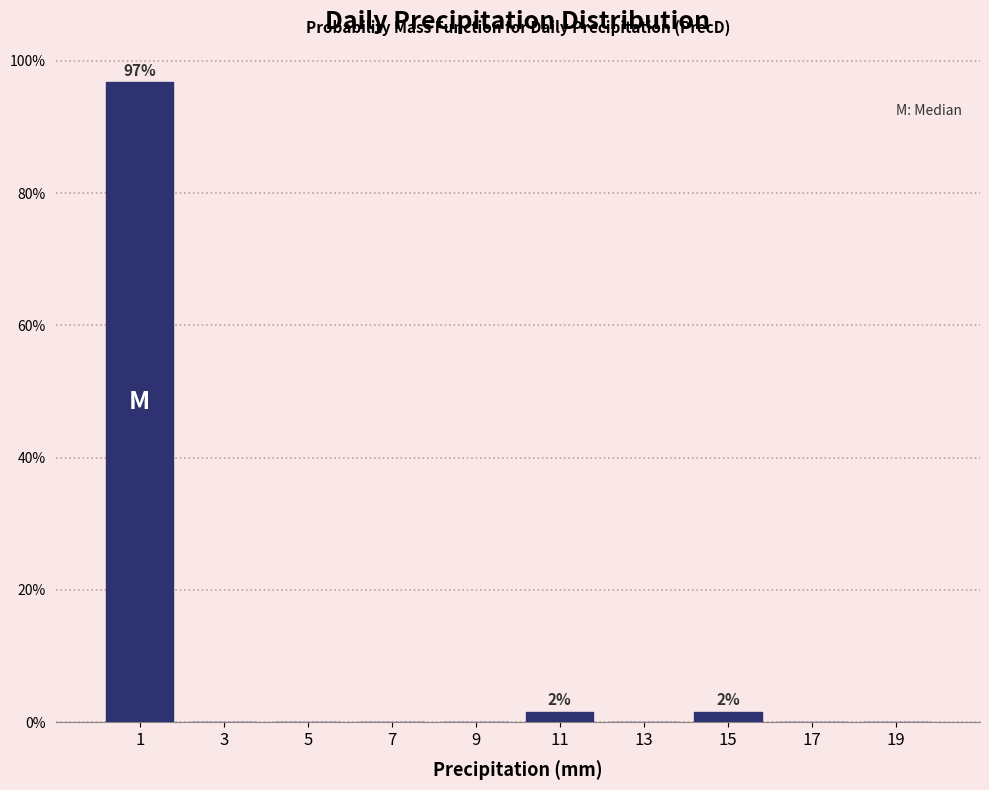

Over which range of the x-axis is the bar tallest?

0 to 2